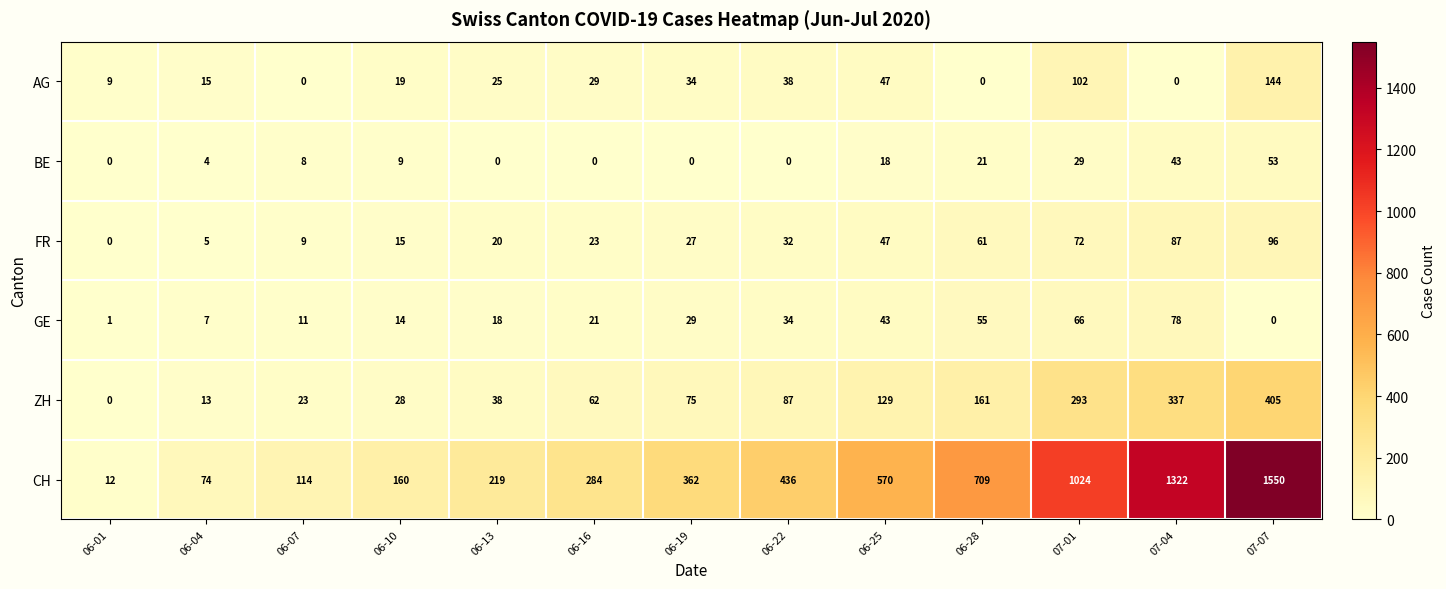

What is the minimum value for CH?

12